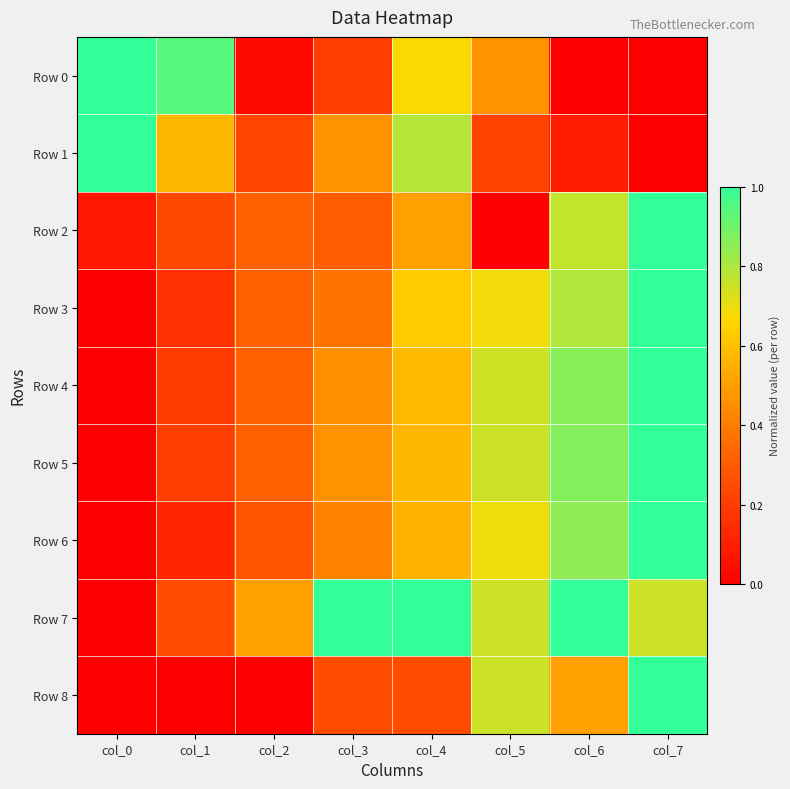

What is the total value across all series at col_4?

5.5